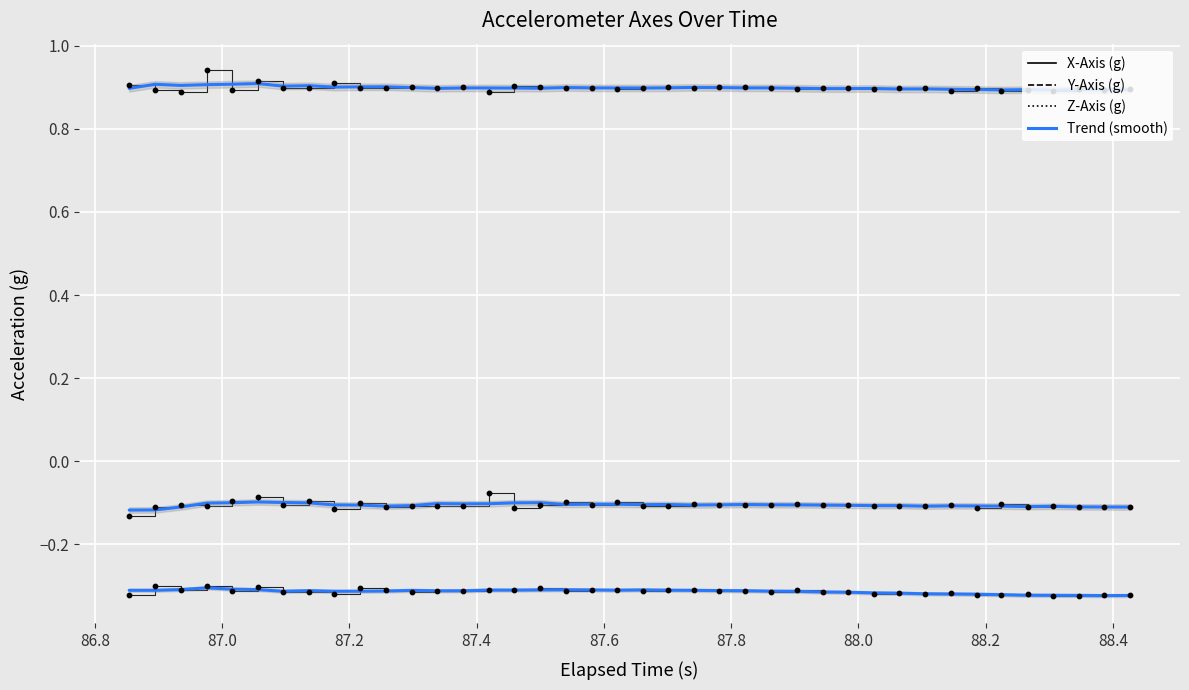

Which series has the largest Y range (max minus min)?

X-Axis (g)